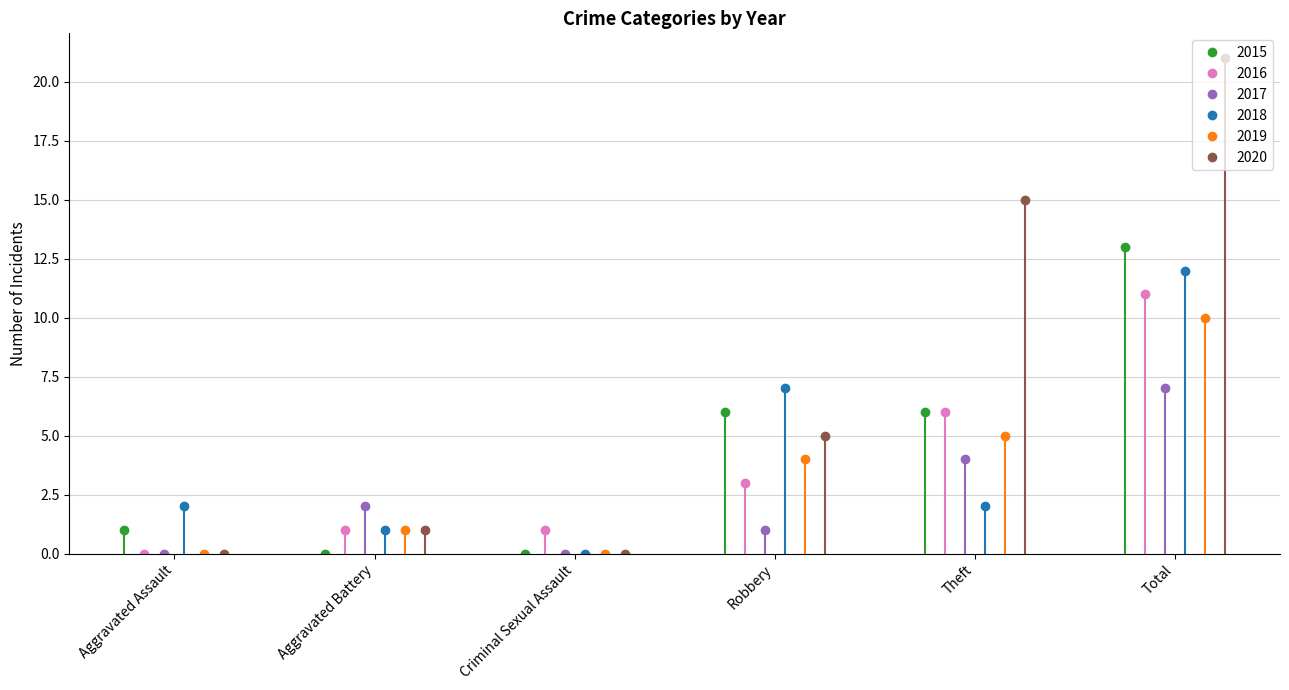

How many interior local peaks does the 2017 series have?

1